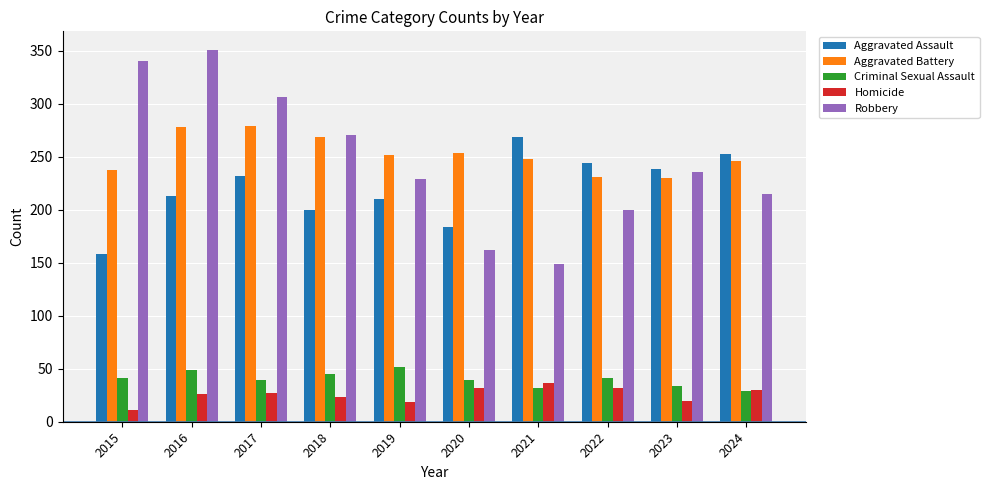

Which series has the widest spread of values?

Robbery